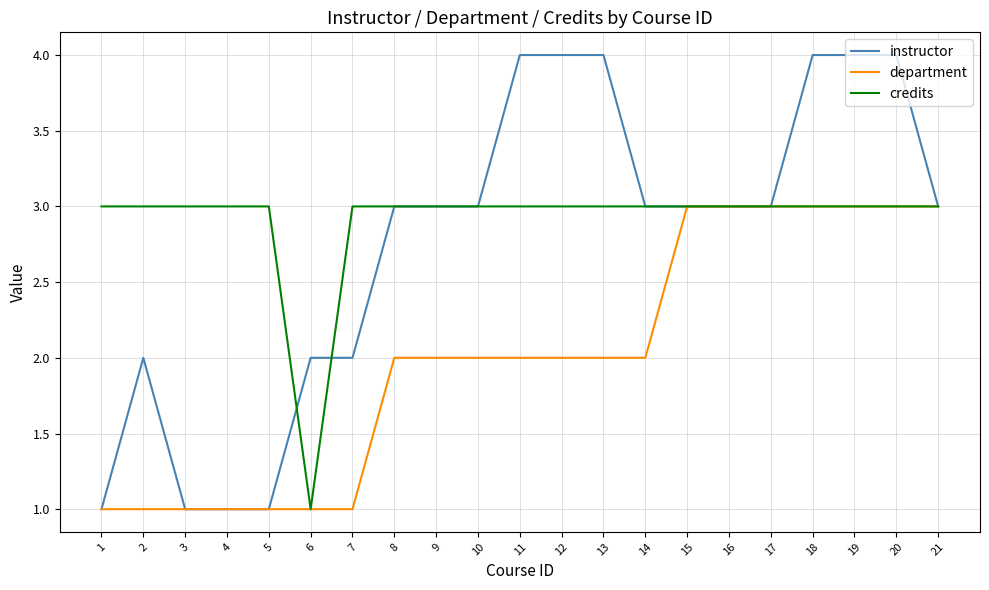

List the series in order of their overall mean, lowest first.

department, instructor, credits